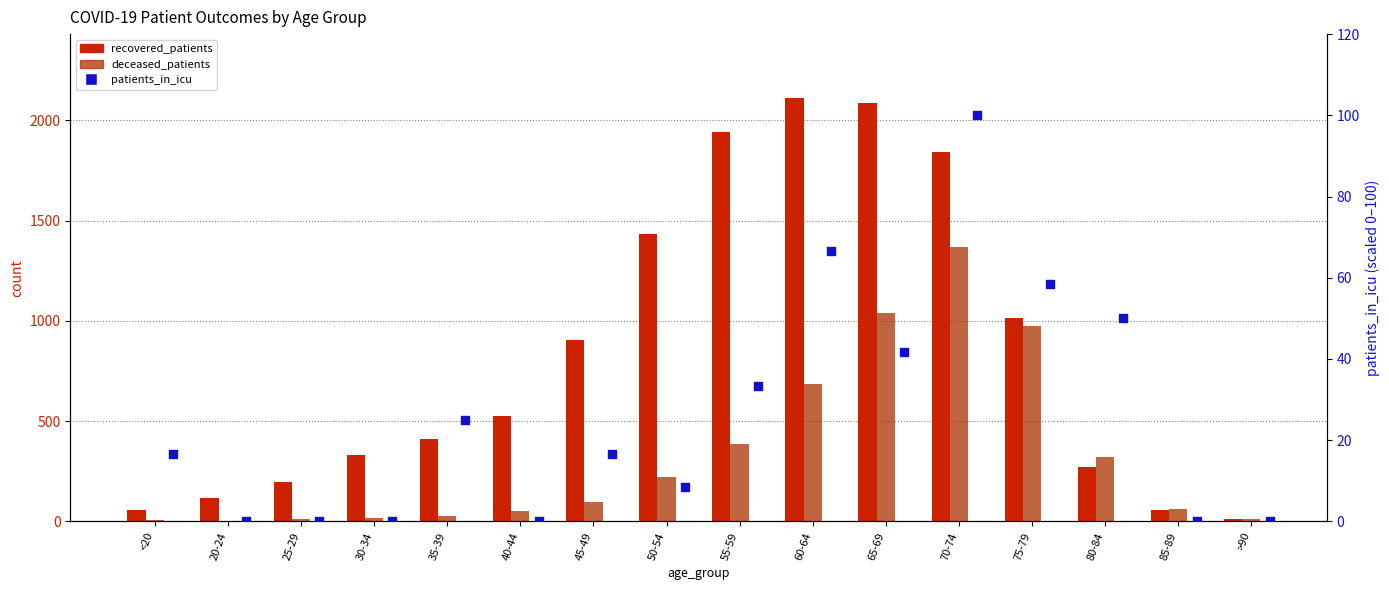

Which series has the widest spread of Y values?

recovered_patients